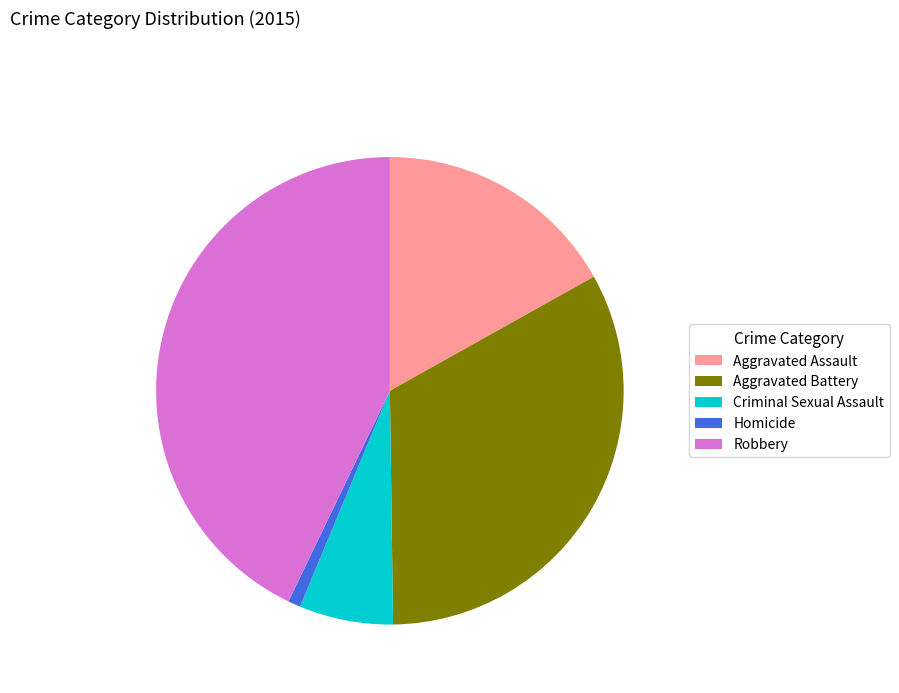

Do Homicide and Aggravated Battery together represent more than half of the pie?

No